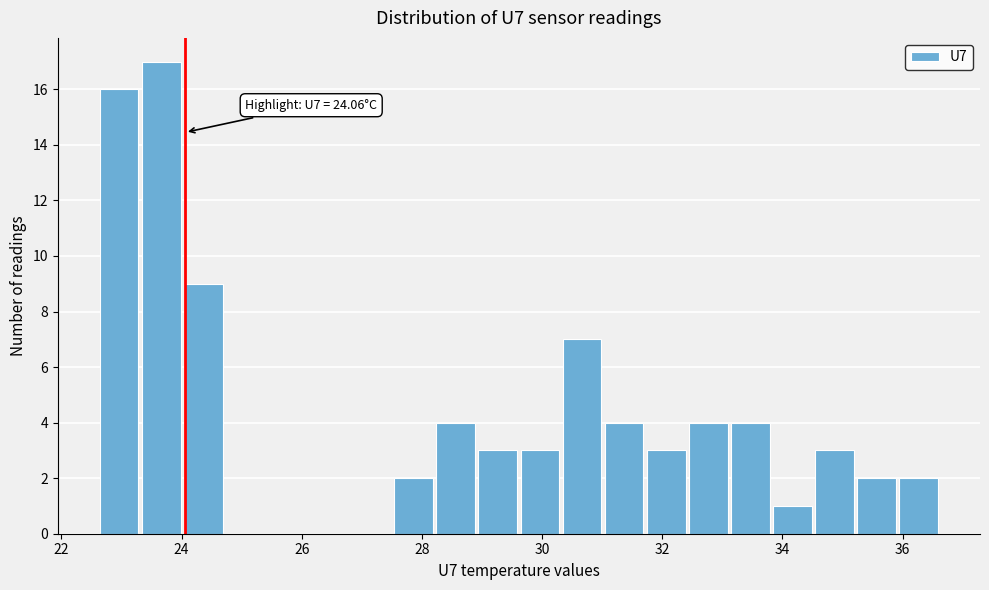

Read against the x-axis, roughly where is the centre of the tallest bar?

23.6